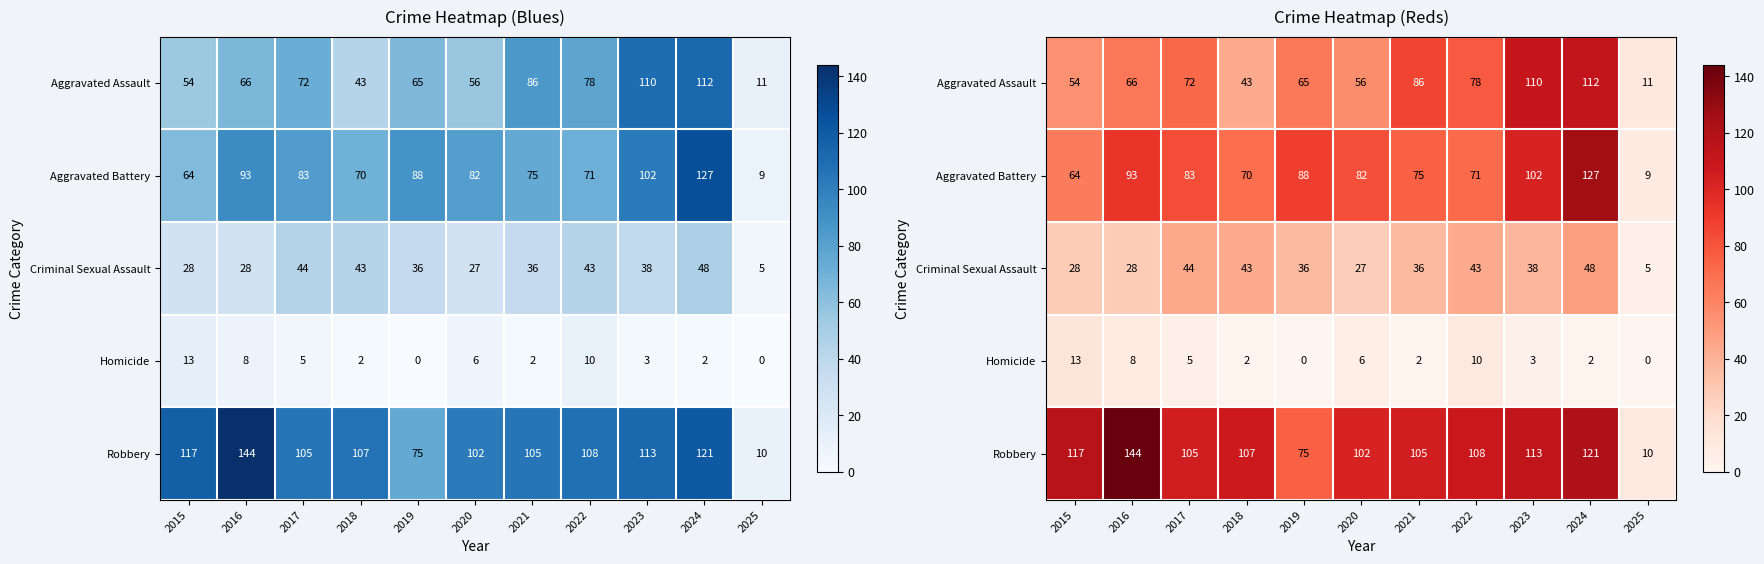

Rank the series at 2022 from highest to lowest value.

Robbery, Aggravated Assault, Aggravated Battery, Criminal Sexual Assault, Homicide